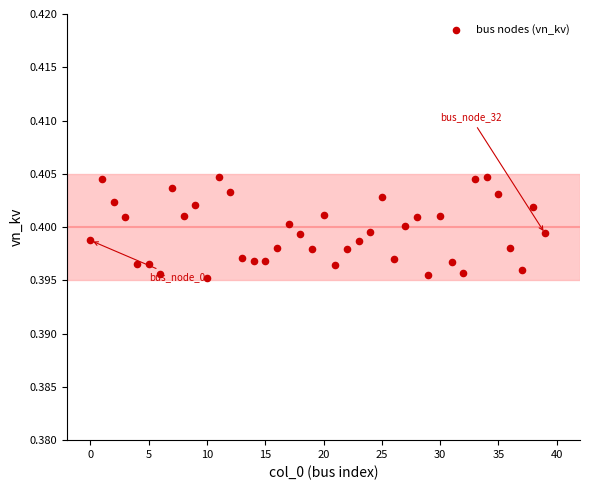

Count the number of points in this scatter plot.

40